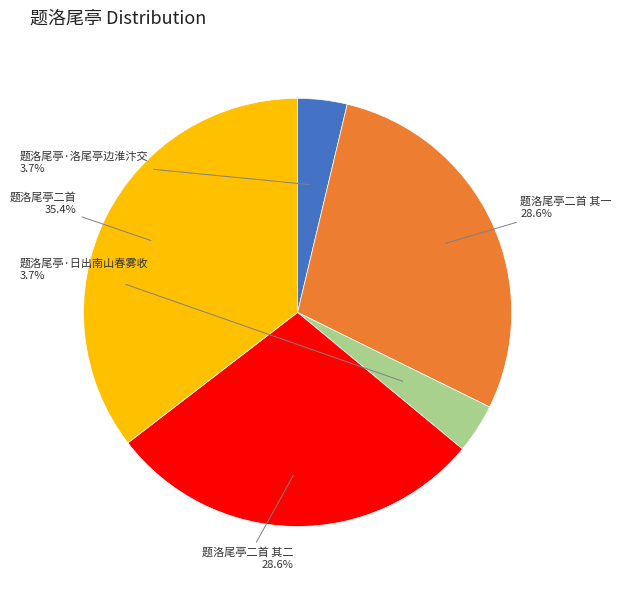

Is there a majority slice in this chart?

No